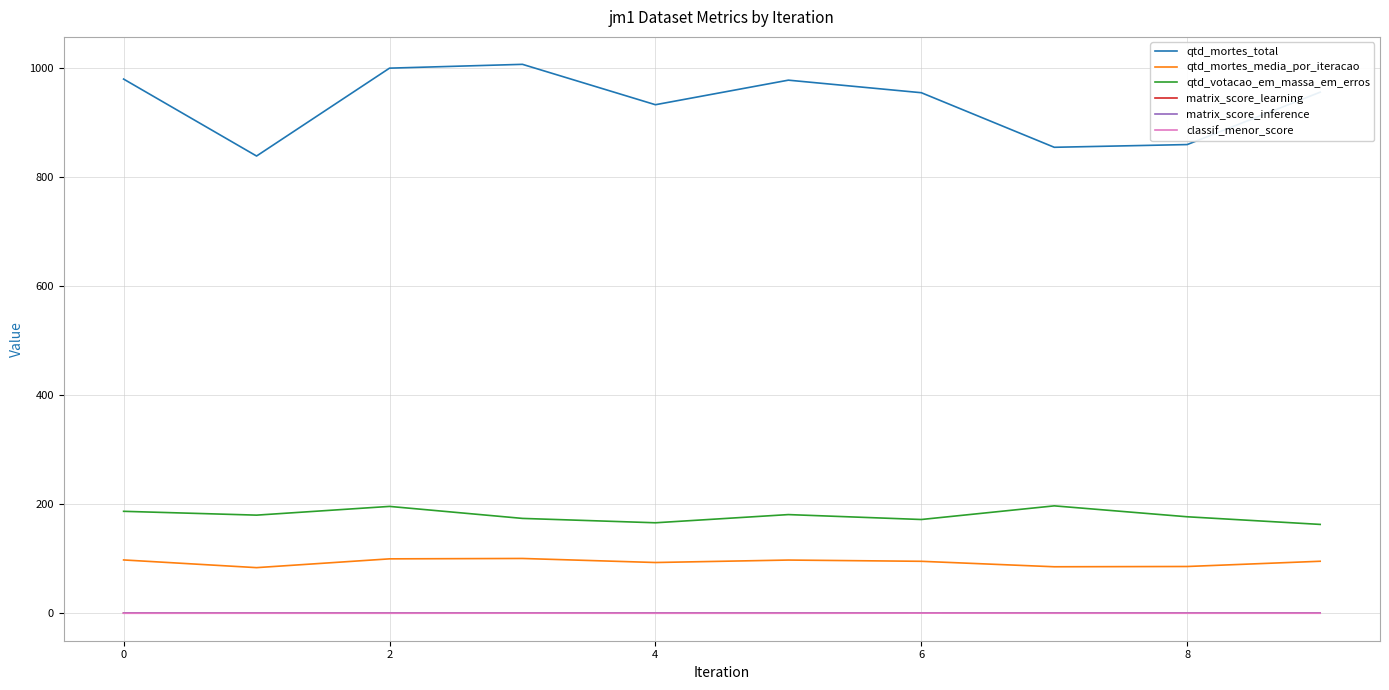

Does the chart display data point markers on the line(s)?

No